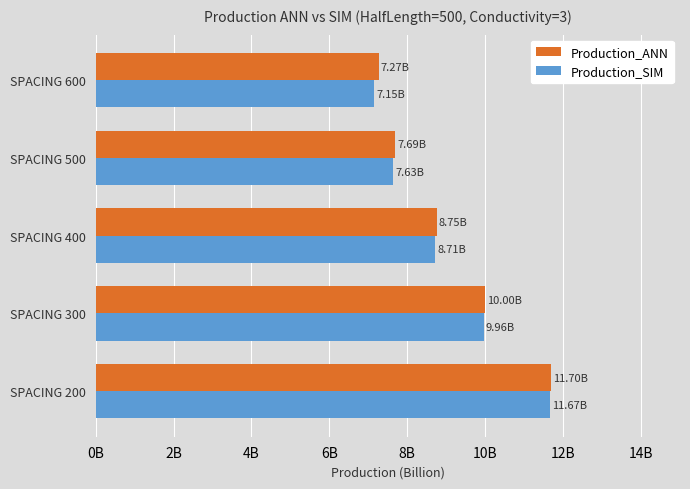

What is the maximum value shown in the chart?

11.7